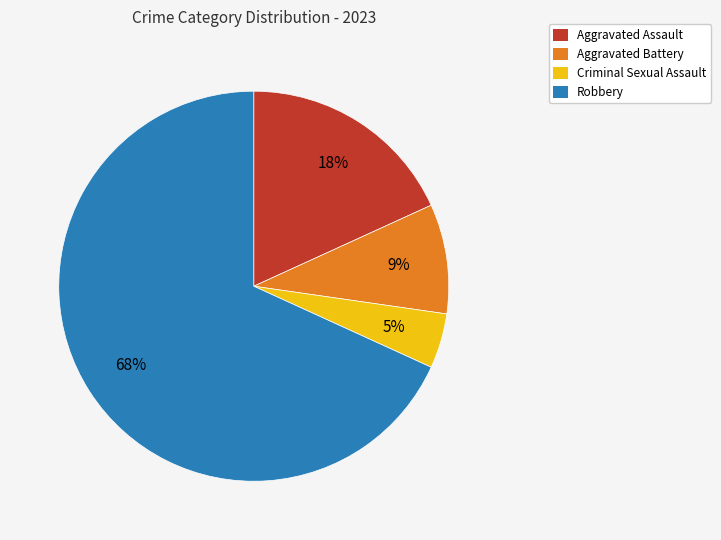

To the nearest percent, what is the average slice percentage?

25%